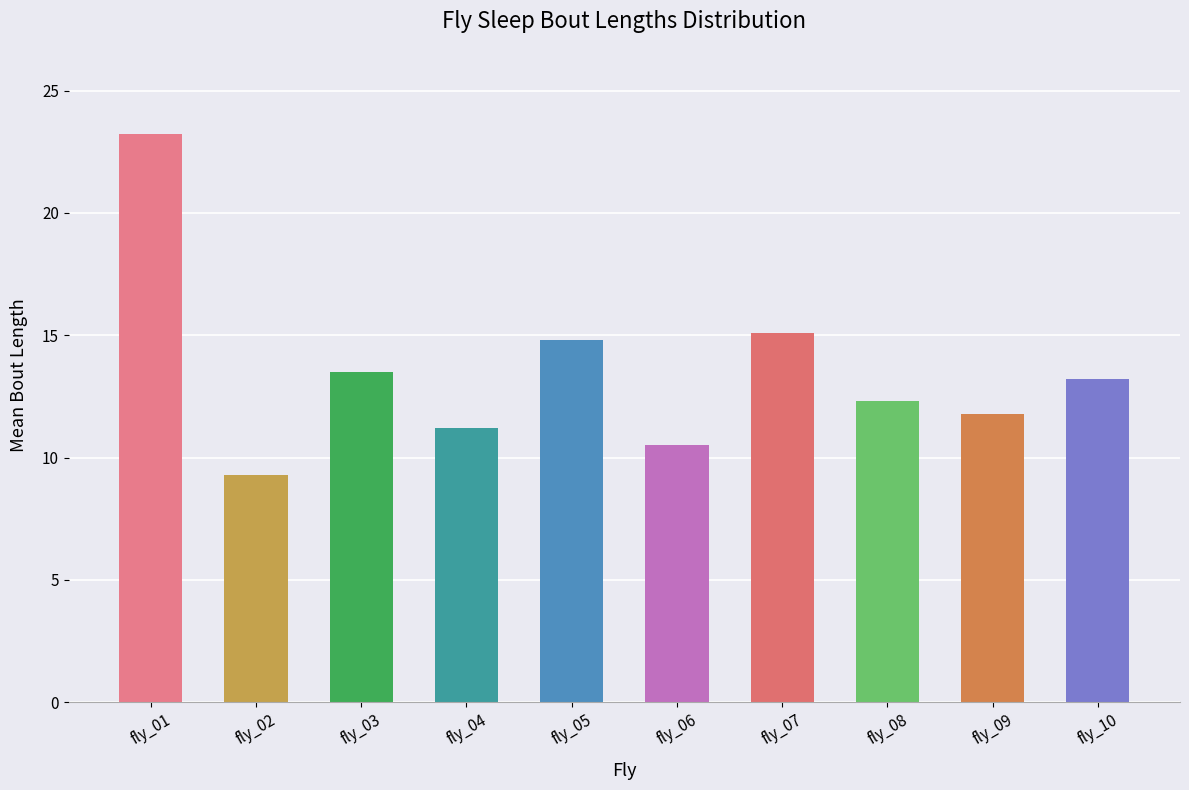

At which category does the chart reach its peak across all series?

fly_01